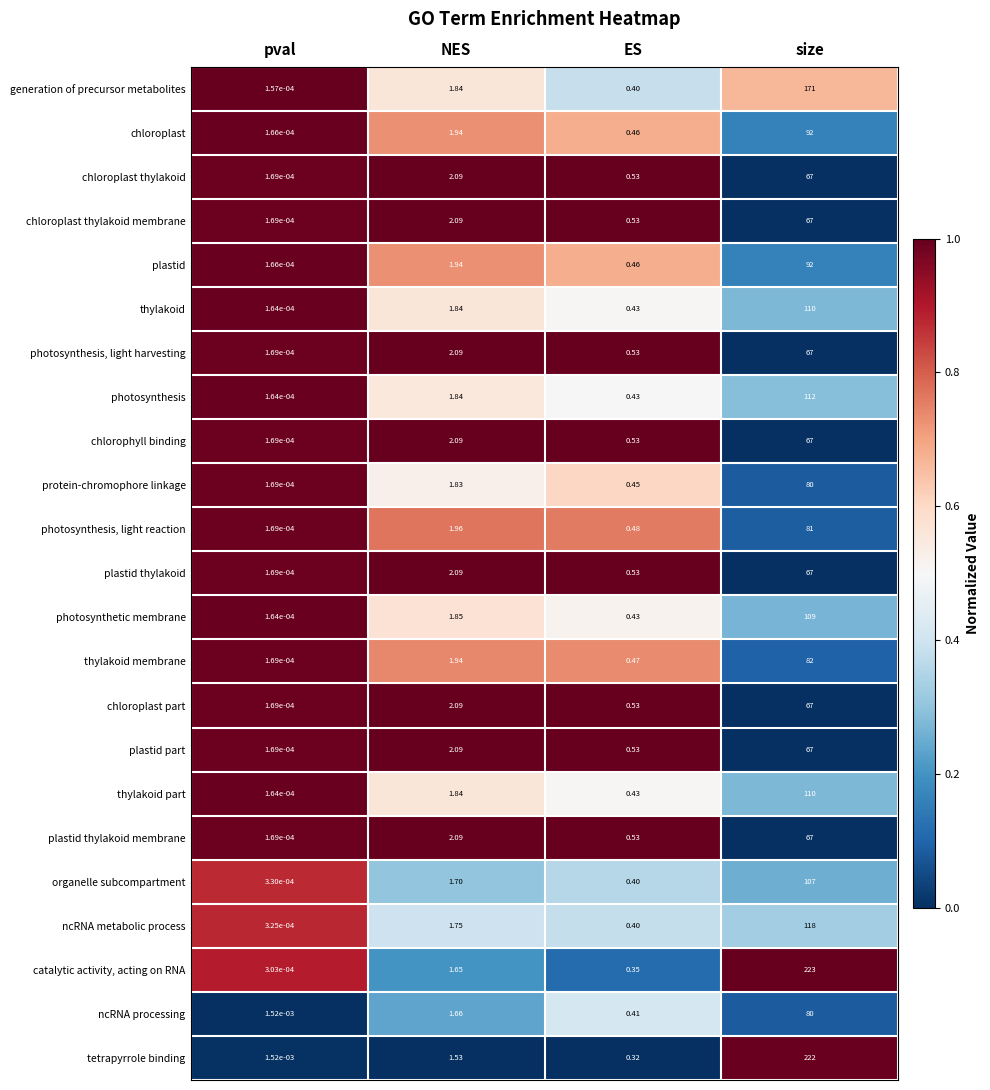

List the labels in order of protein-chromophore linkage value, smallest first.

pval, ES, NES, size